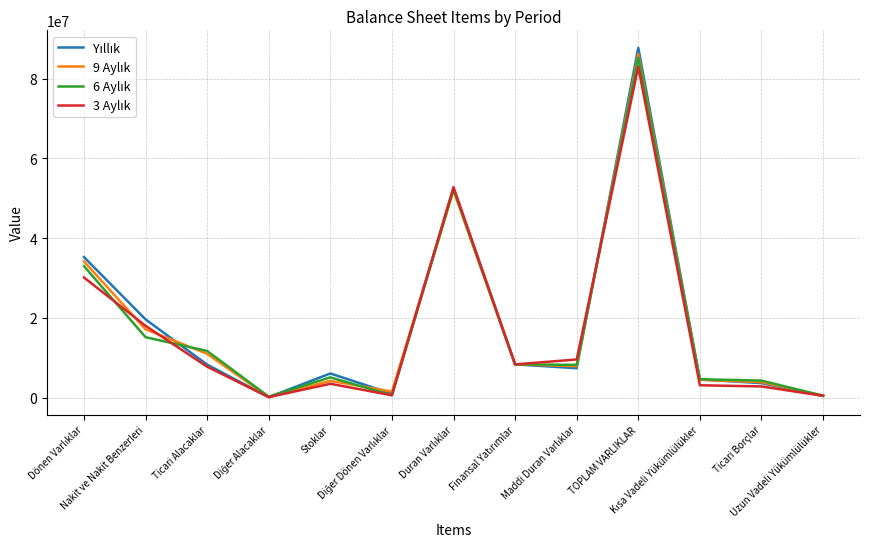

How many lines are shown in the chart?

4